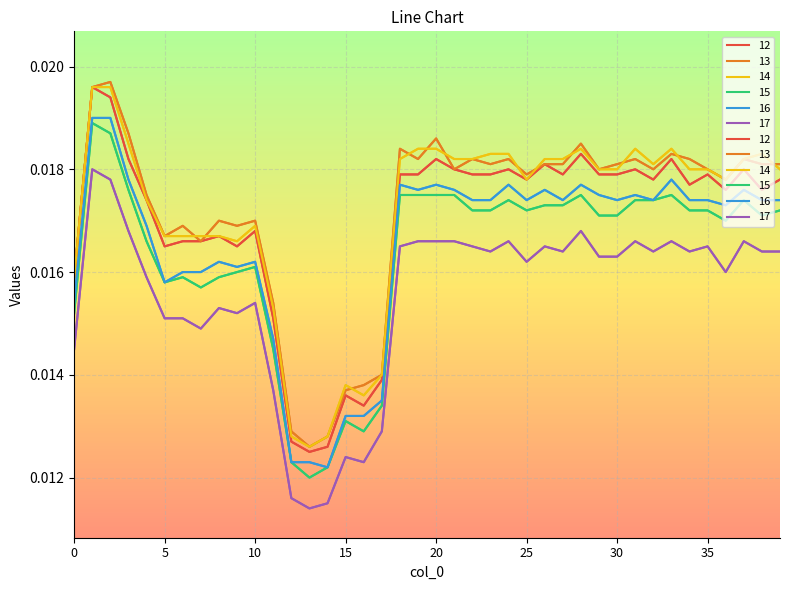

How many categories are shown in the chart?

40